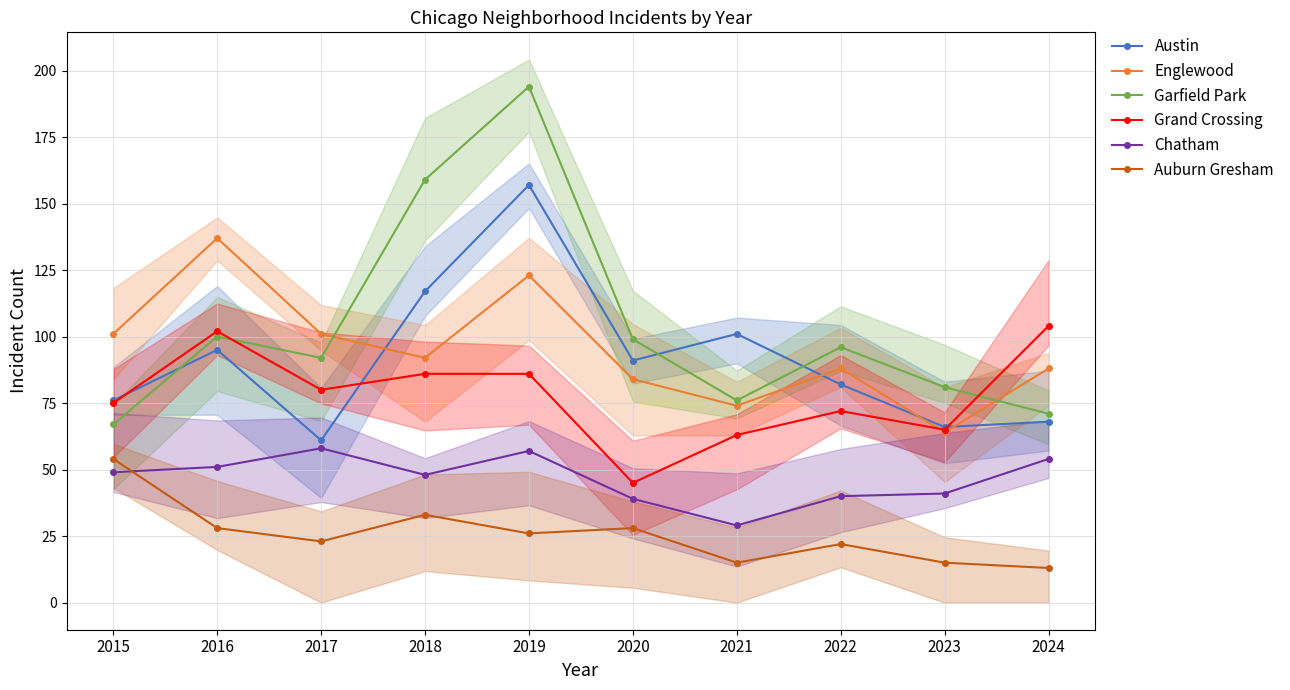

How many values in the Auburn Gresham series exceed 26?

4